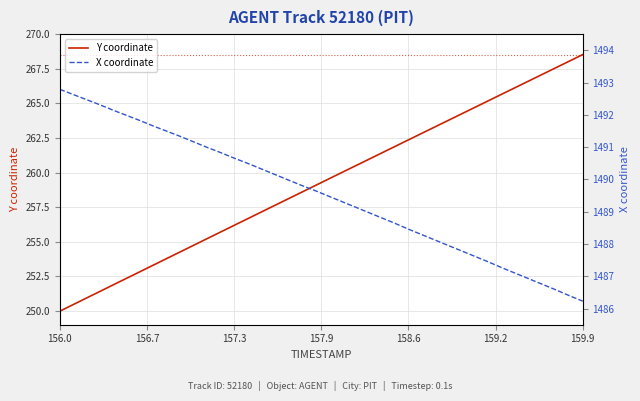

What is the label of the 40th point from the right?

156.0